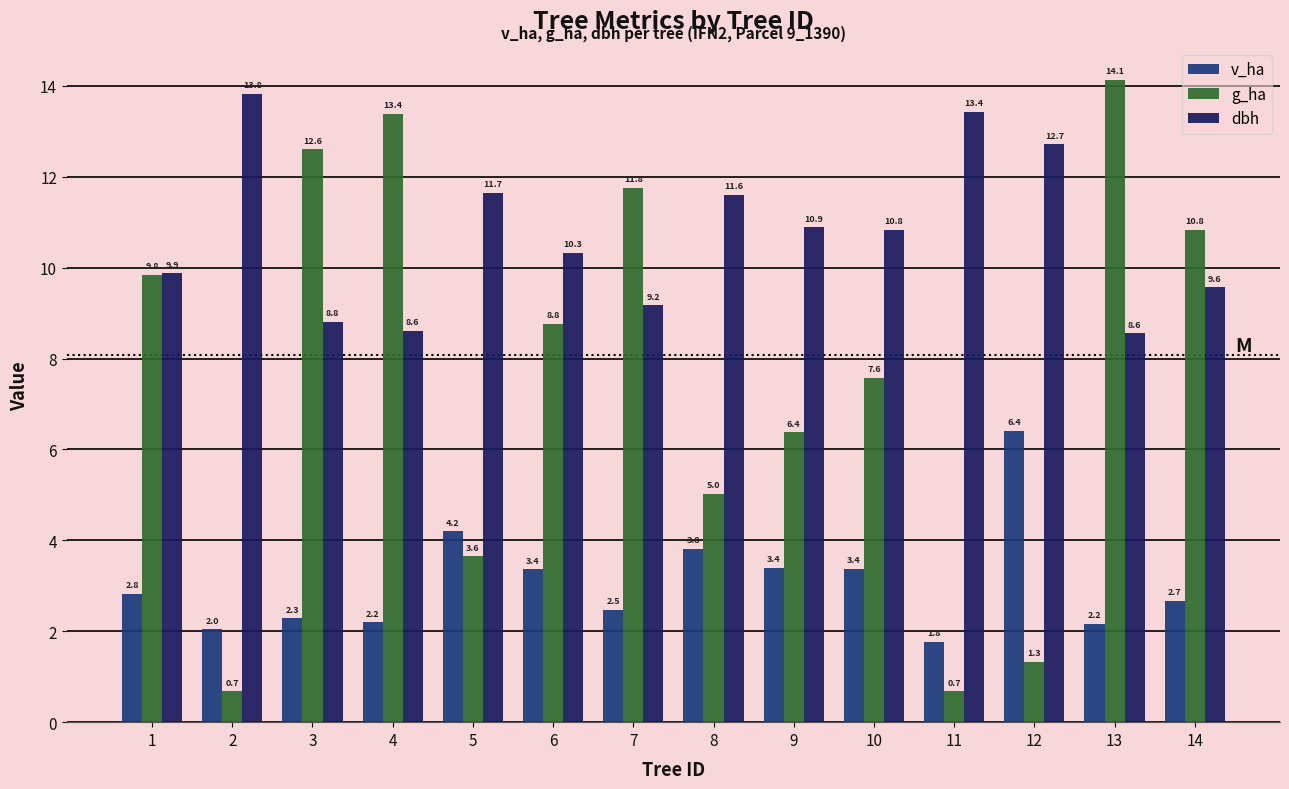

What is the difference between the highest and lowest values at 12?

11.4